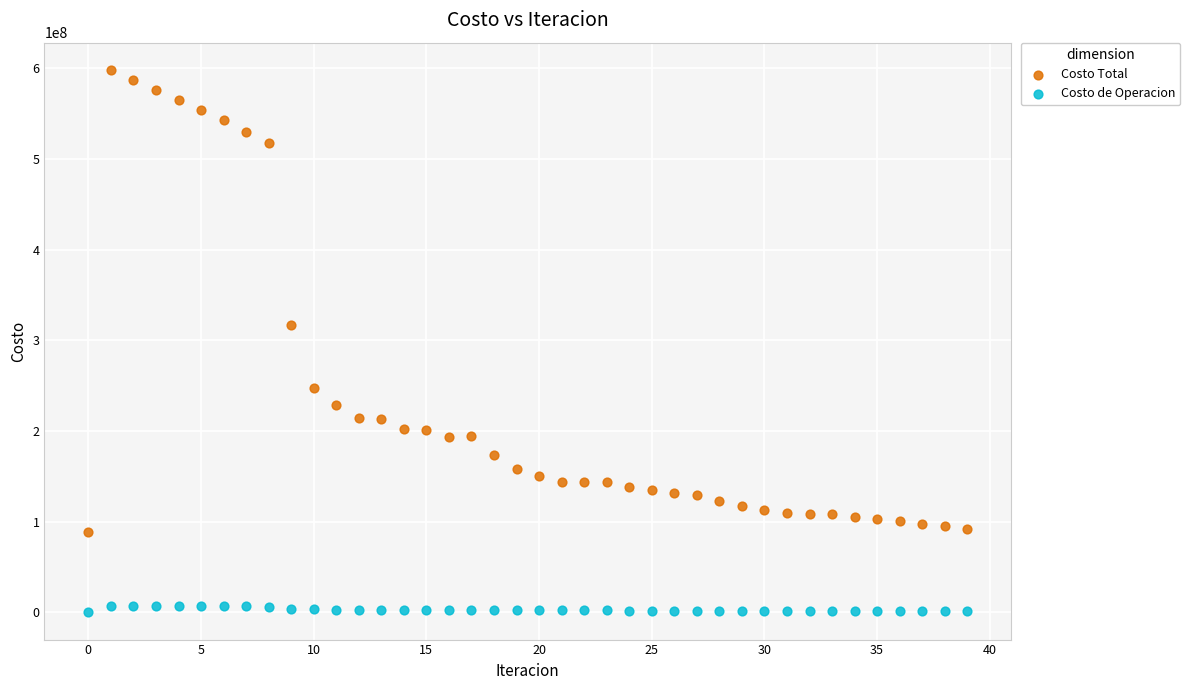

Which series contains the highest Y value?

Costo Total